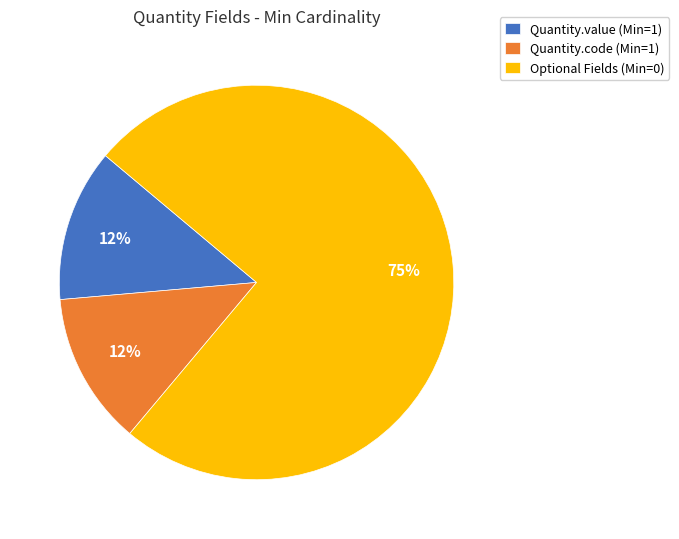

What is the ratio of the value at Quantity.value (Min=1) to the value at Quantity.code (Min=1)?

1.0